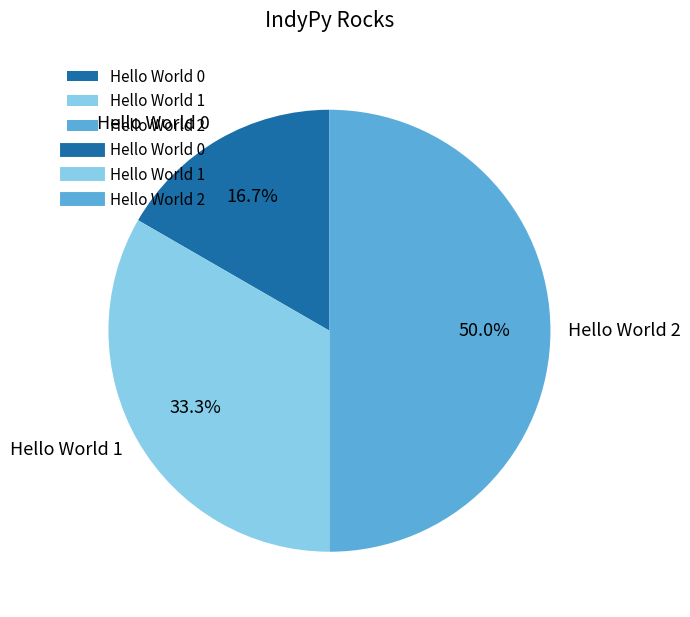

How much of the chart is everything except Hello World 2?

50.0%